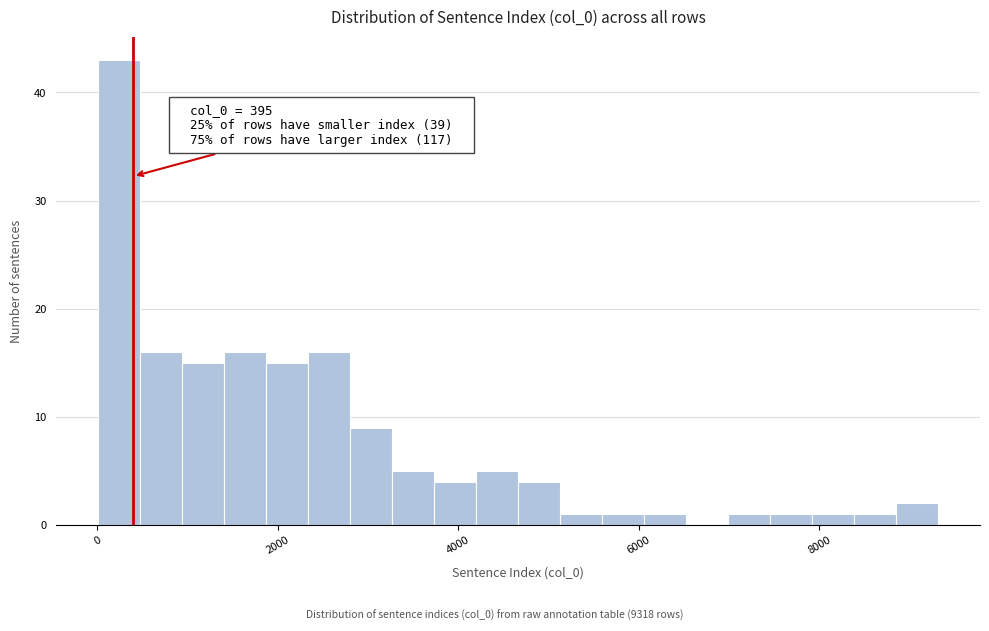

Read against the x-axis, roughly where is the centre of the tallest bar?

200